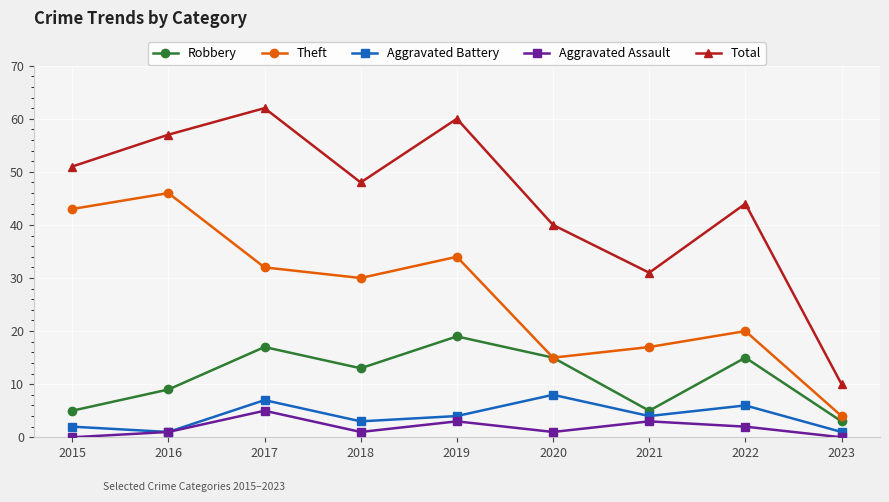

What is the difference between the maximum and second lowest values in the Robbery series?

14